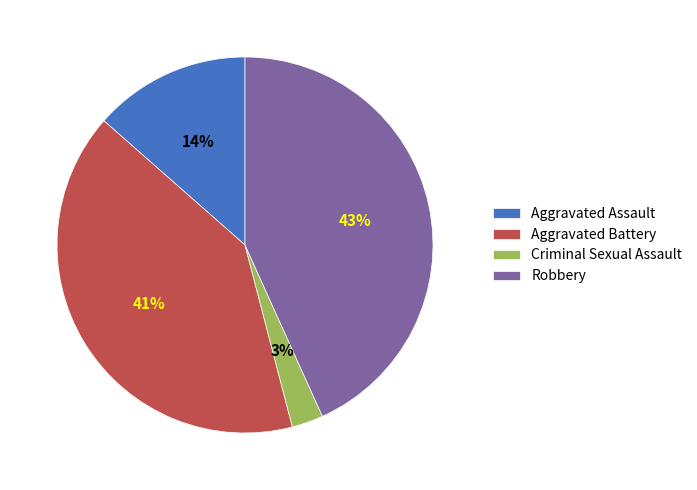

To the nearest percent, what portion does Aggravated Battery represent?

41%